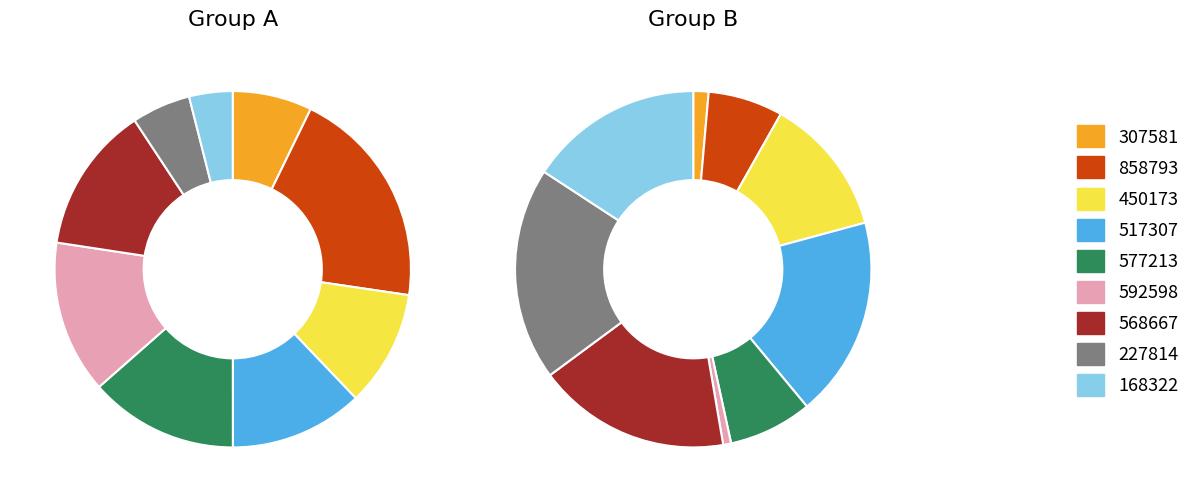

Does Row 8 represent more than half of the total?

No